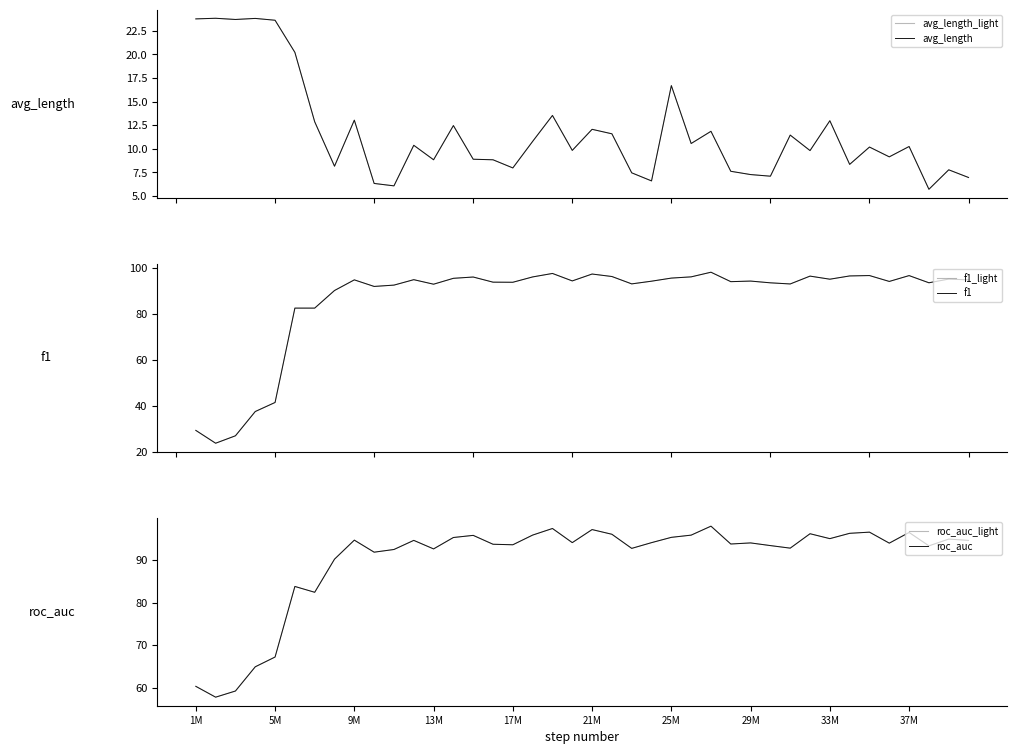

What are all the series names shown in the legend?

avg_length_light, avg_length, f1_light, f1, roc_auc_light, roc_auc